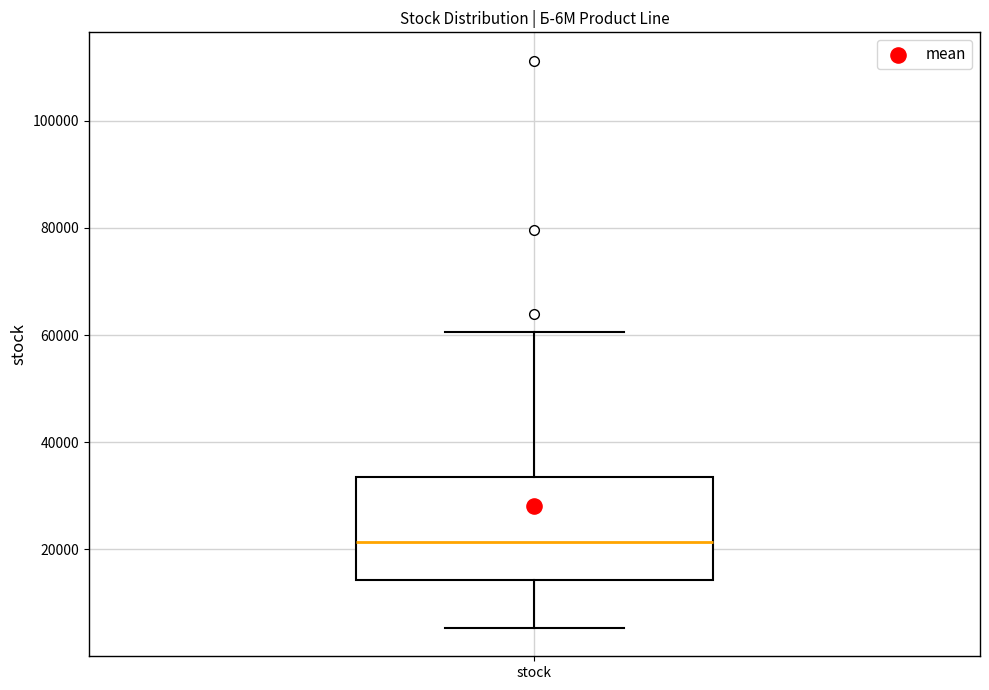

Where does the lower whisker of the box for stock end on the y-axis? The values are not printed on the chart, so give them approximately, as read against the axis.

6000